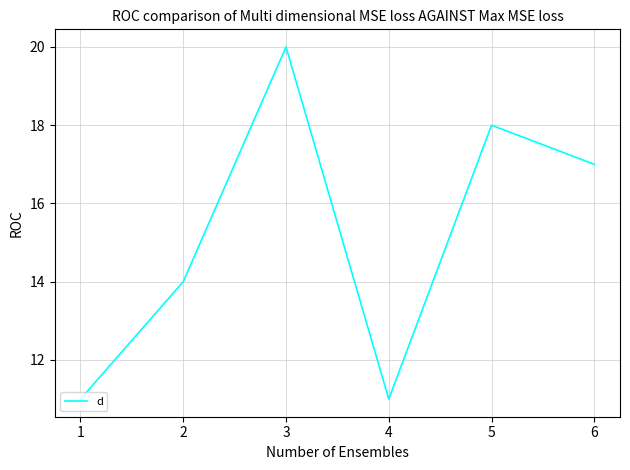

Which has a higher value, 2 or 5?

5